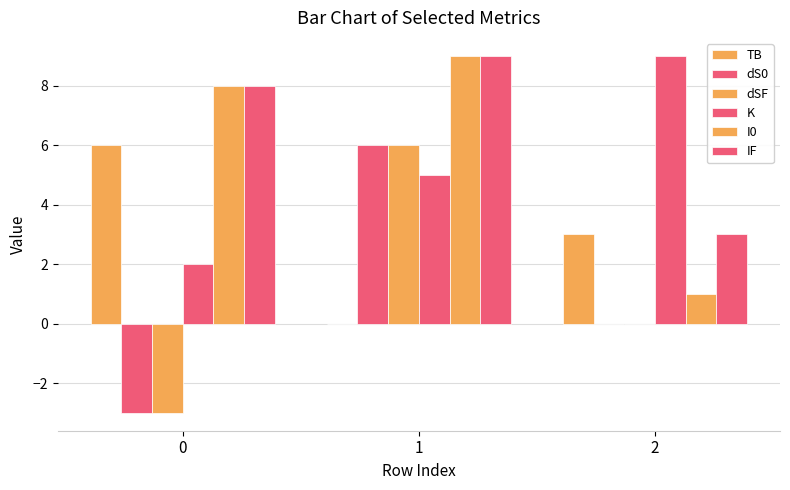

Reading left to right, list all the values displayed in this chart.

TB: 6	0	3
dS0: -3	6	0
dSF: -3	6	0
K: 2	5	9
I0: 8	9	1
IF: 8	9	3